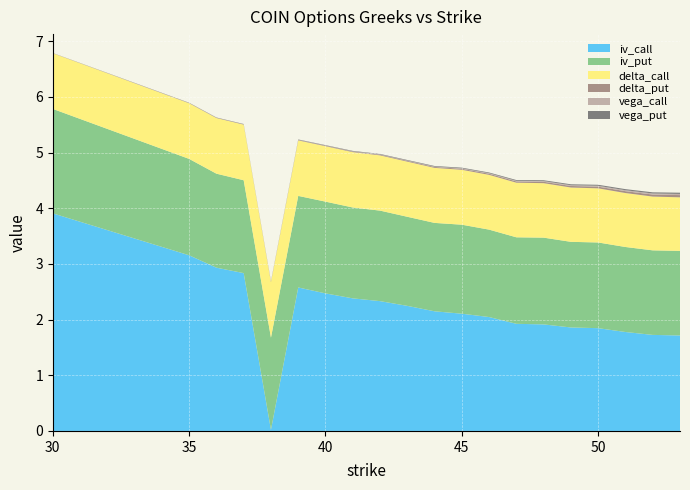

Reading left to right, list all the values displayed in this chart.

iv_call: 3.9	3.2	2.9	2.8	0.0	2.6	2.5	2.4	2.3	2.2	2.1	2.1	2.0	1.9	1.9	1.9	1.8	1.8	1.7	1.7
iv_put: 1.9	1.7	1.7	1.7	1.7	1.6	1.6	1.6	1.6	1.6	1.6	1.6	1.6	1.6	1.6	1.5	1.5	1.5	1.5	1.5
delta_call: 1.0	1.0	1.0	1.0	1.0	1.0	1.0	1.0	1.0	1.0	1.0	1.0	1.0	1.0	1.0	1.0	1.0	1.0	1.0	1.0
delta_put: 0.0	0.0	0.0	0.0	0.0	0.0	0.0	0.0	0.0	0.0	0.0	0.0	0.0	0.0	0.0	0.0	0.0	0.0	0.0	0.0
vega_call: 0.0	0.0	0.0	0.0	0.0	0.0	0.0	0.0	0.0	0.0	0.0	0.0	0.0	0.0	0.0	0.0	0.0	0.0	0.0	0.0
vega_put: 0.0	0.0	0.0	0.0	0.0	0.0	0.0	0.0	0.0	0.0	0.0	0.0	0.0	0.0	0.0	0.0	0.0	0.0	0.0	0.0